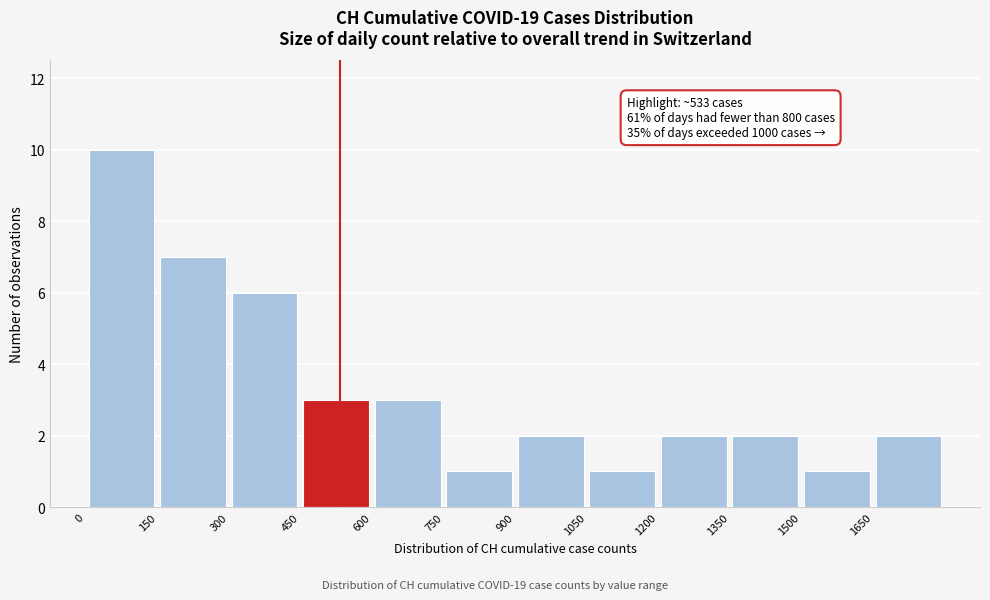

Over which range of the x-axis is the bar tallest?

0 to 150